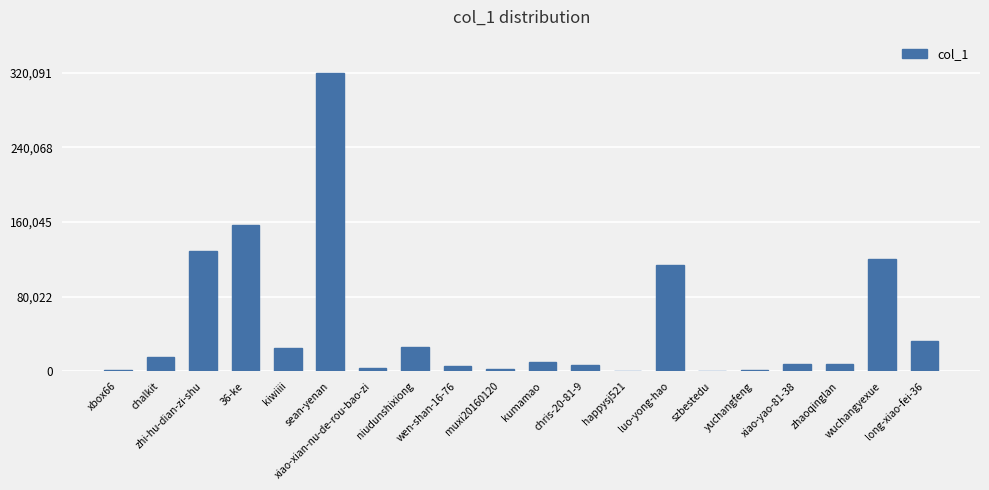

Count the number of data series in this chart.

1